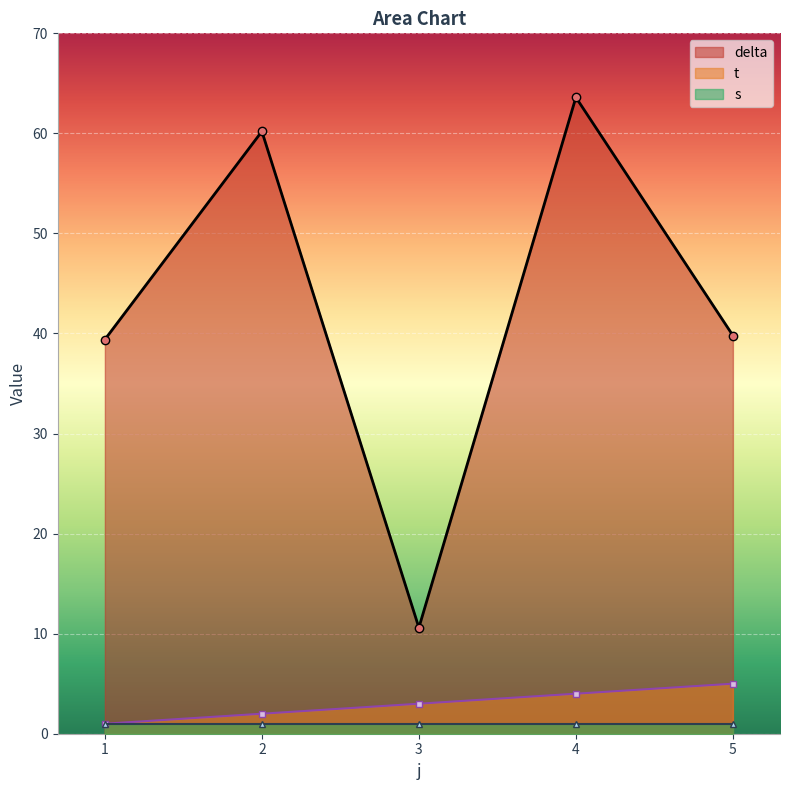

Which series has the largest range (max minus min)?

delta